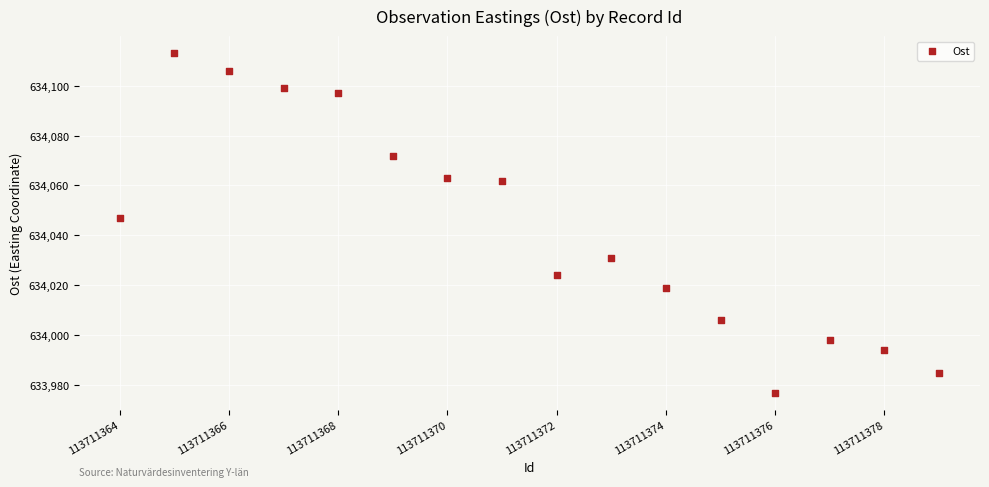

What is the range of Y values (max minus min)?

136